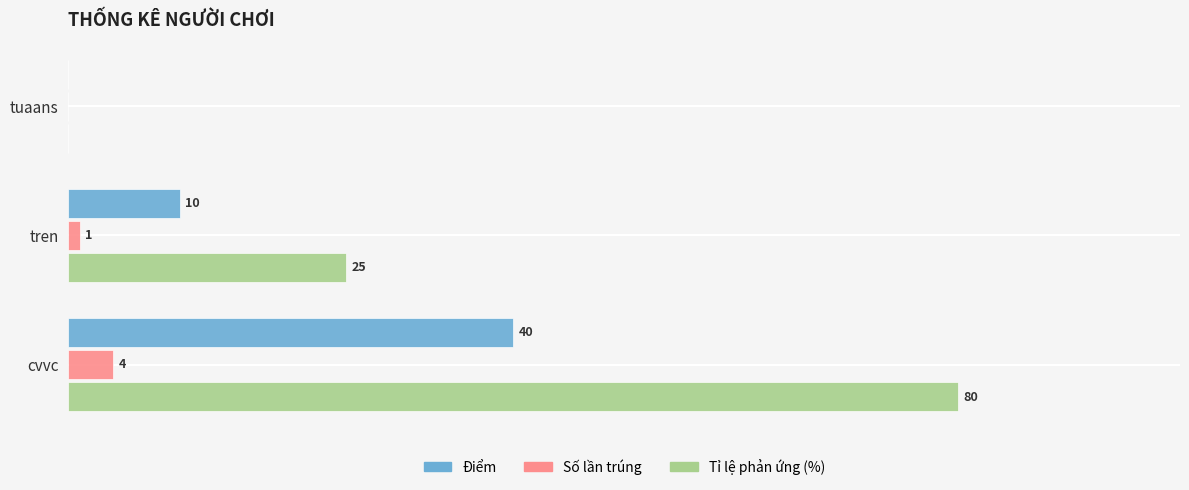

Where is Tỉ lệ phản ứng (%) nearest to the value 40?

tren